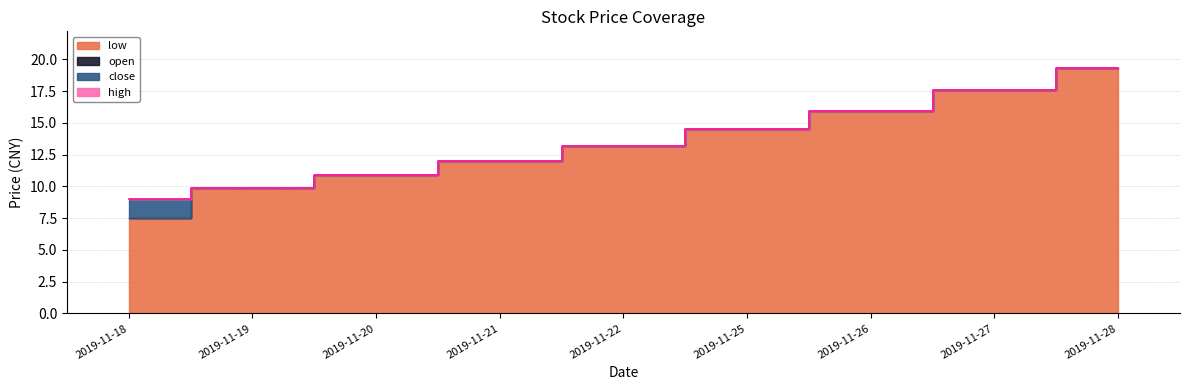

What is the maximum value for open?

19.3